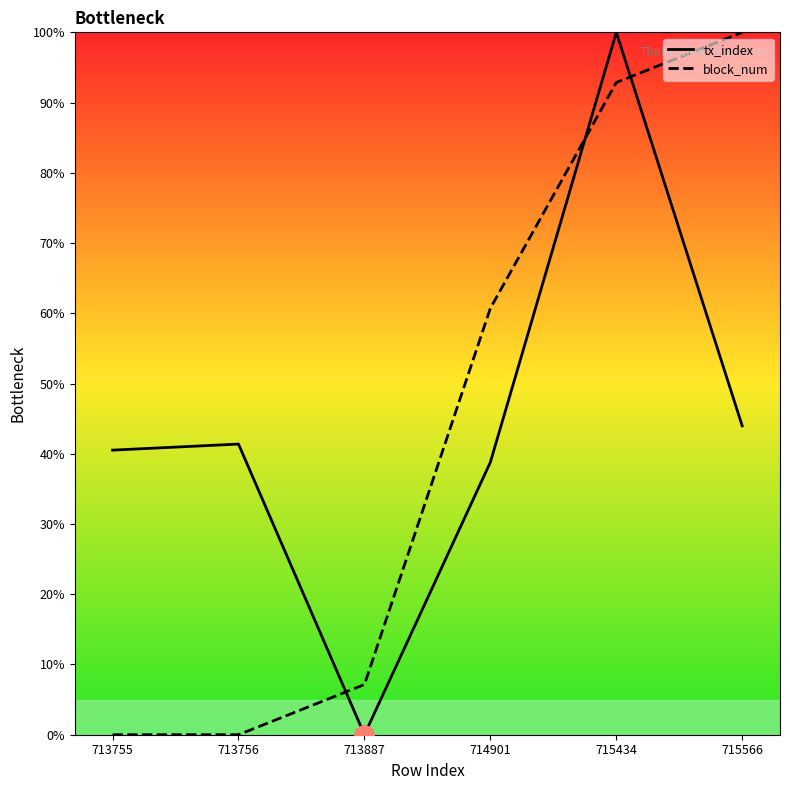

Between 713756 and 715434, which series saw the biggest shift?

block_num